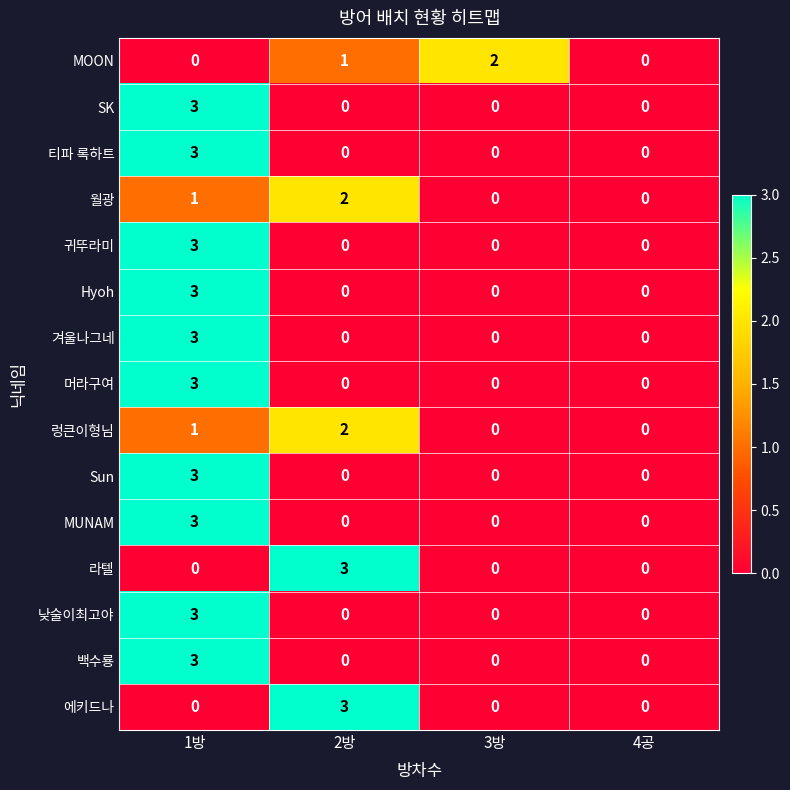

True or false: MOON has a value of 1 at 3방.

False